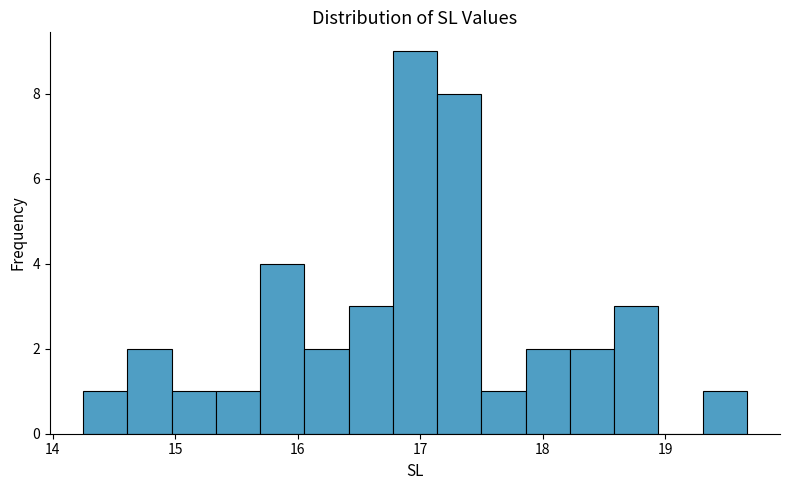

Around what value on the x-axis is the tallest bar? Give the approximate position of its centre, as read against the axis.

17.0